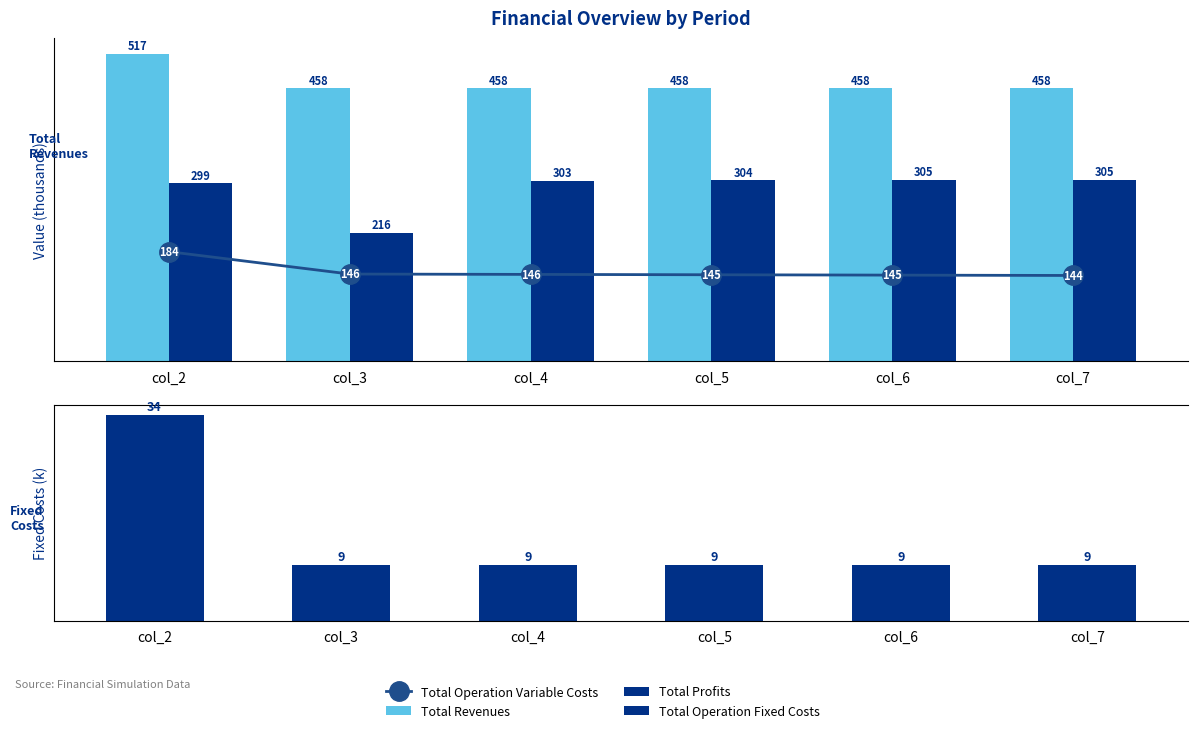

Which series has the widest spread of values?

Total Profits